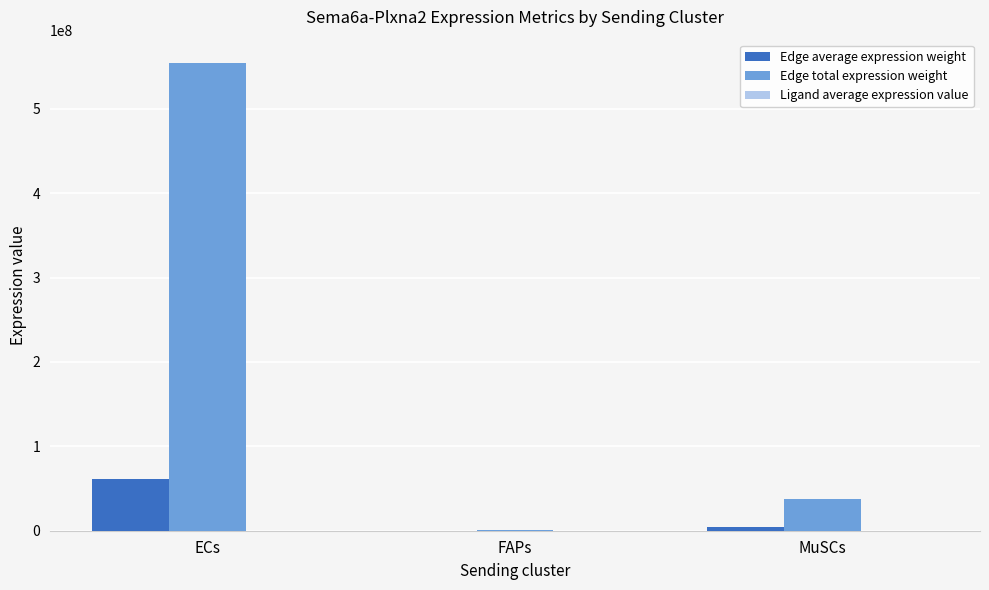

Which series has the largest range (max minus min)?

Edge total expression weight